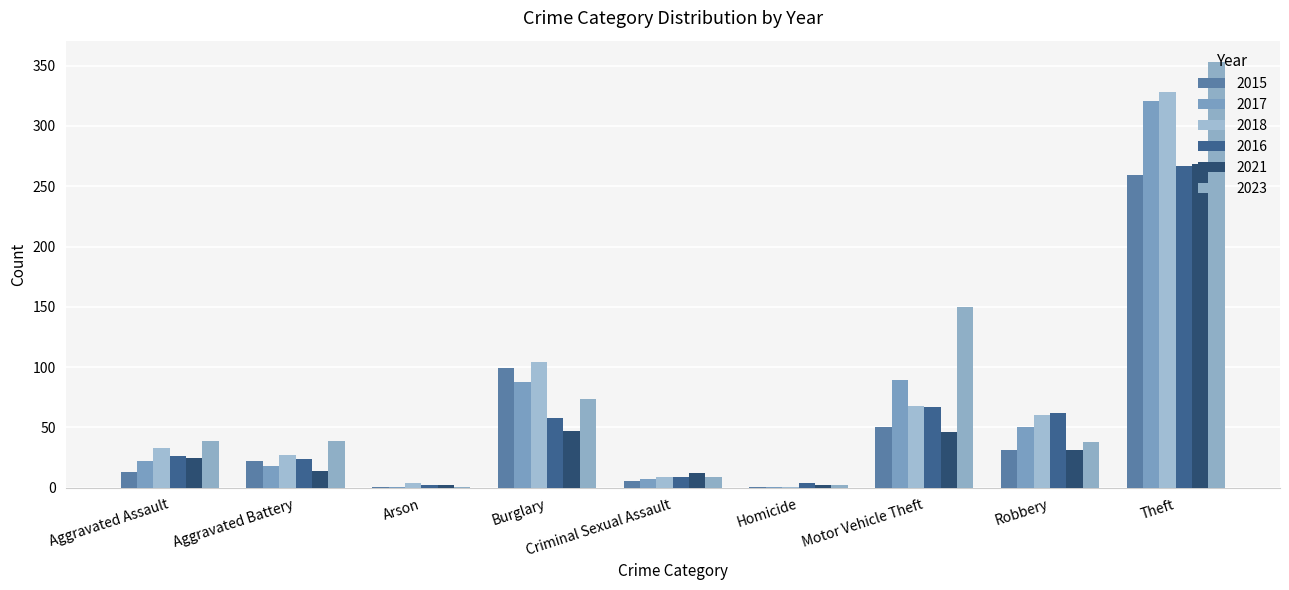

What is the lowest value of the 2021 series?

2